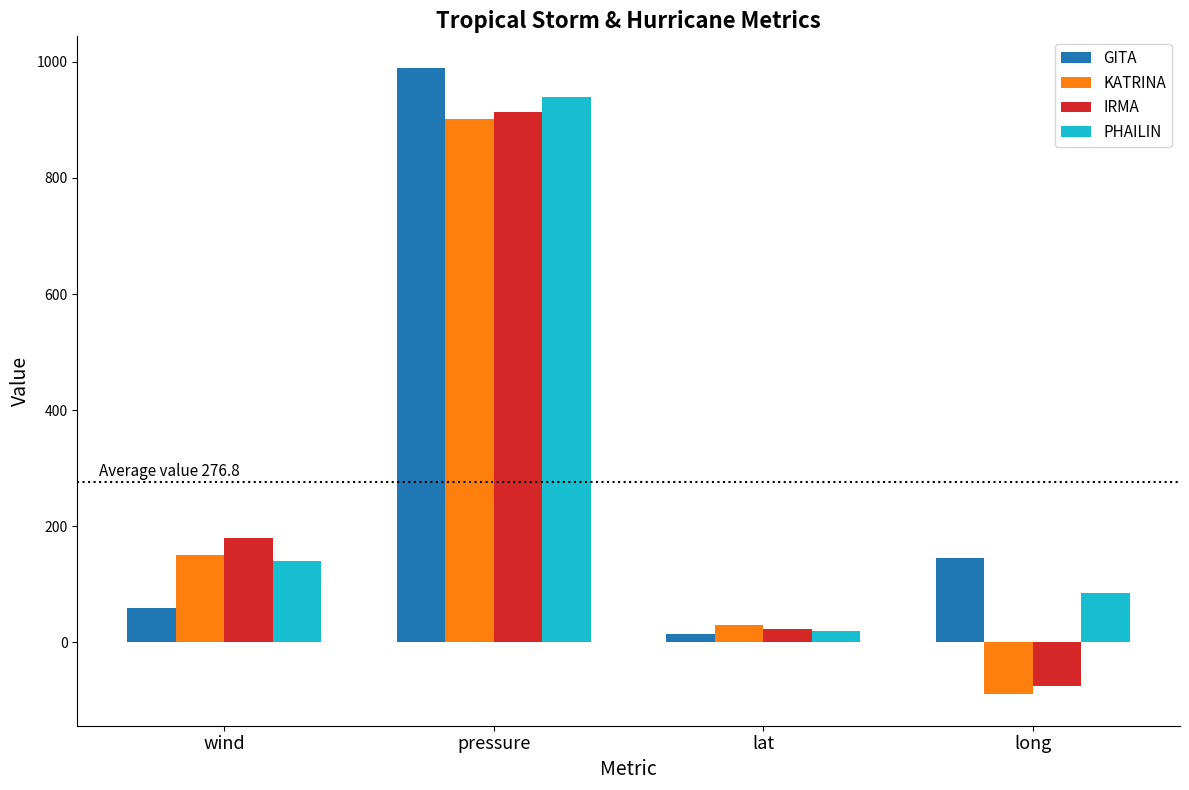

What is the minimum value shown in the chart?

-89.6